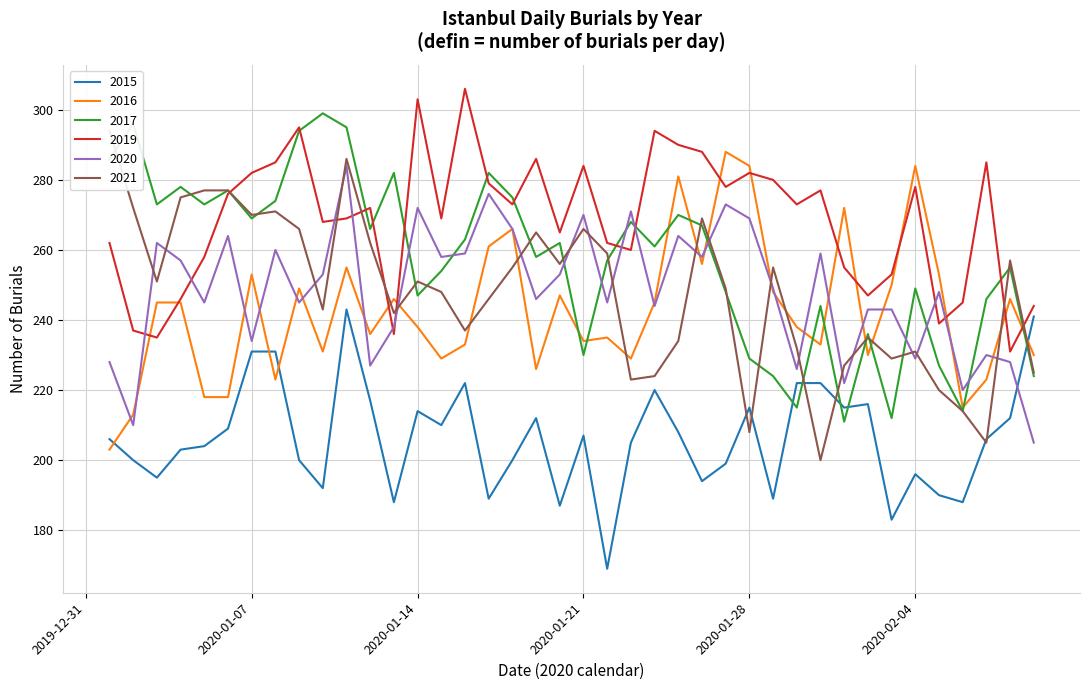

Between which two adjacent categories do 2020 and 2019 first intersect?

2020-01-02 and 2020-01-03